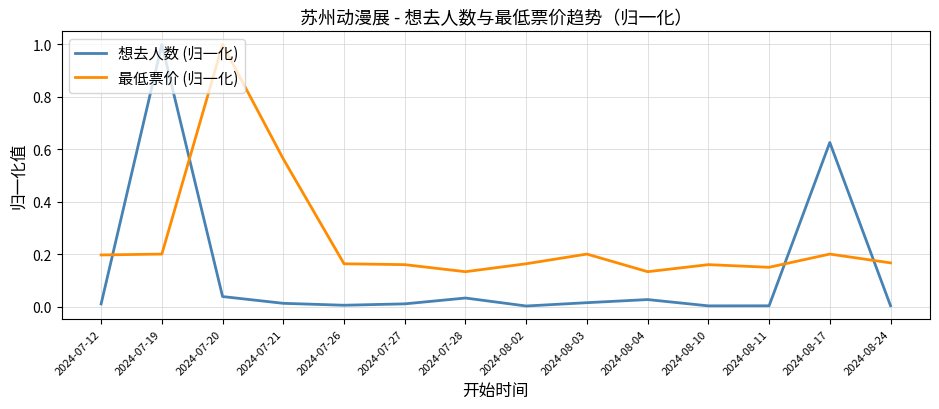

Rank the series at 2024-07-21 from highest to lowest value.

最低票价 (归一化), 想去人数 (归一化)